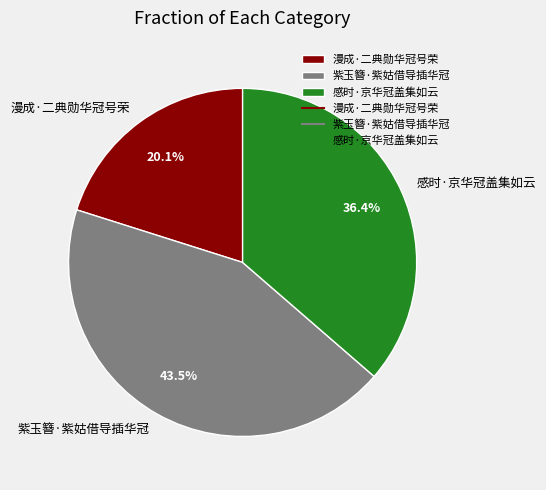

The 感时·京华冠盖集如云 slice represents 36% of the pie. True or false?

True